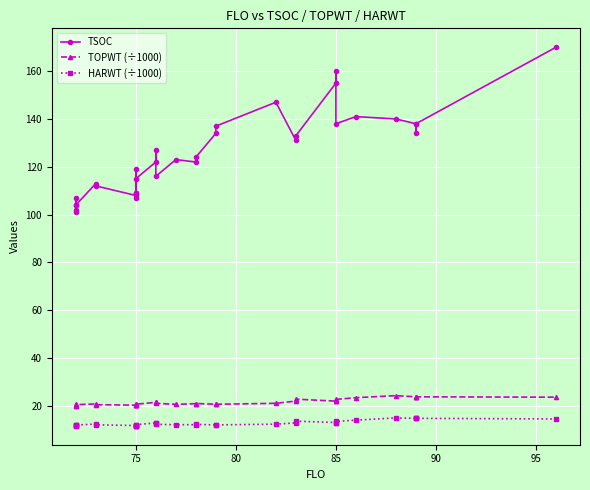

Reading right to left, transcribe all the data shown in this chart.

TSOC: 170.0	138.0	134.0	138.0	140.0	141.0	138.0	160.0	155.0	133.0	131.0	147.0	137.0	134.0	124.0	122.0	123.0	116.0	127.0	122.0	115.0	107.0	119.0	109.0	109.0	108.0	112.0	113.0	104.0	107.0	101.0	104.0	102.0
TOPWT (÷1000): 23.6	23.8	23.8	23.8	24.3	23.4	22.7	22.0	22.0	22.8	22.0	21.1	20.7	20.7	21.0	20.9	20.6	21.1	21.5	21.5	20.7	20.3	20.7	20.3	20.3	20.3	20.5	20.8	20.5	20.6	19.9	20.5	19.9
HARWT (÷1000): 14.5	14.8	14.8	14.8	15.0	14.0	13.5	13.0	13.0	13.6	12.9	12.3	12.0	12.0	12.2	12.1	12.1	12.3	12.8	12.8	12.1	11.8	12.1	11.8	11.8	11.8	12.1	12.4	12.0	12.2	11.7	12.0	11.7